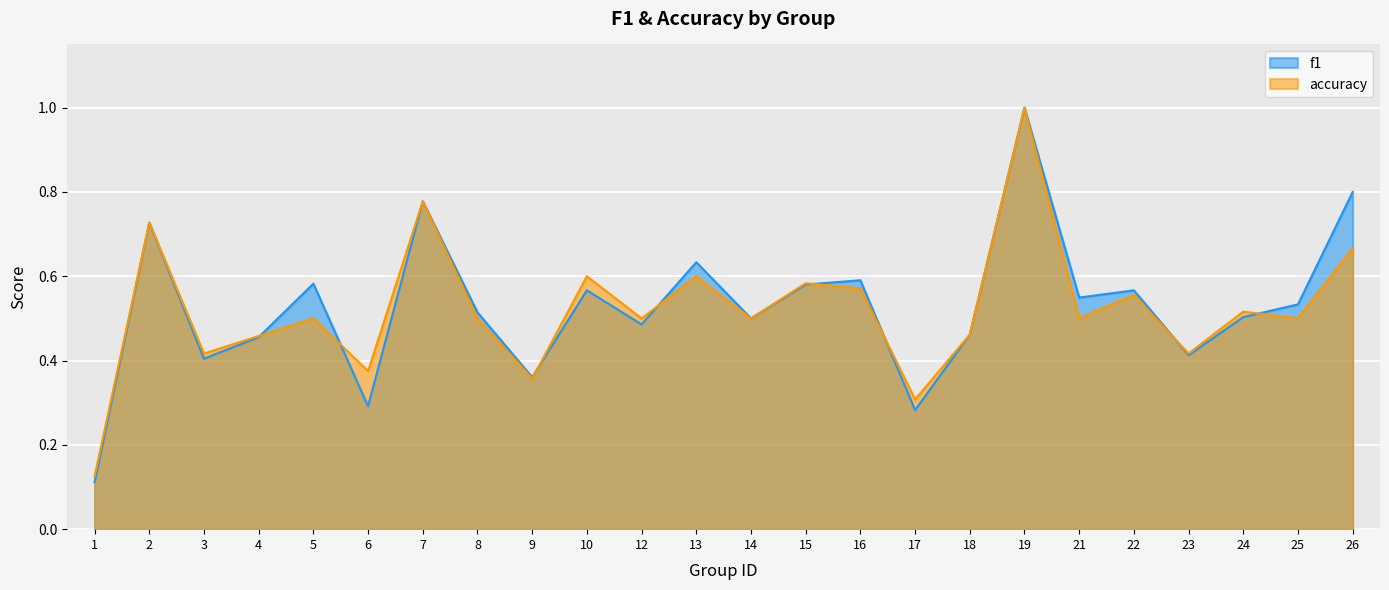

Which series has the largest total across all categories?

f1